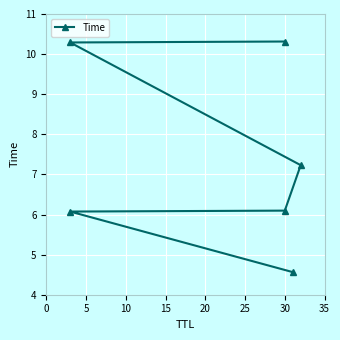

What is the average value?

7.4